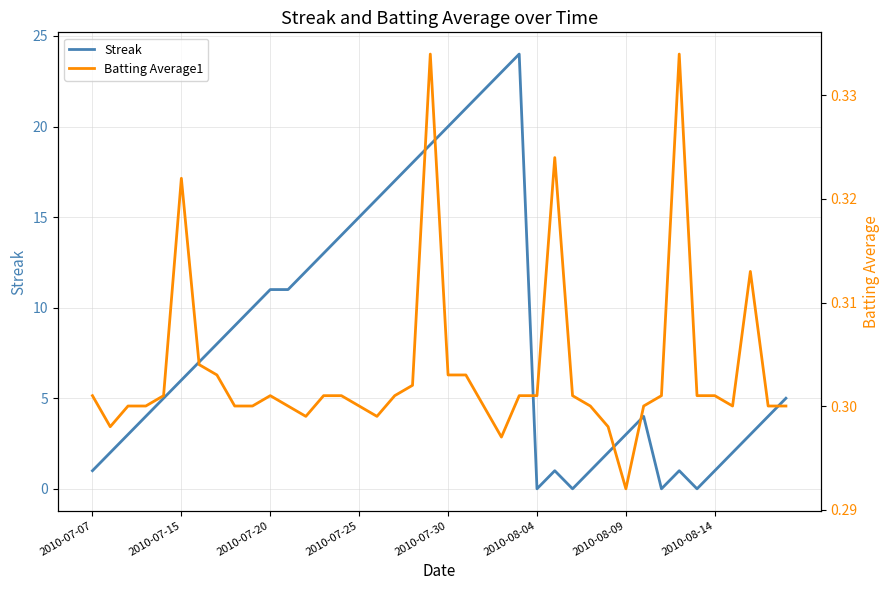

What is the average value of the Streak series?

8.4